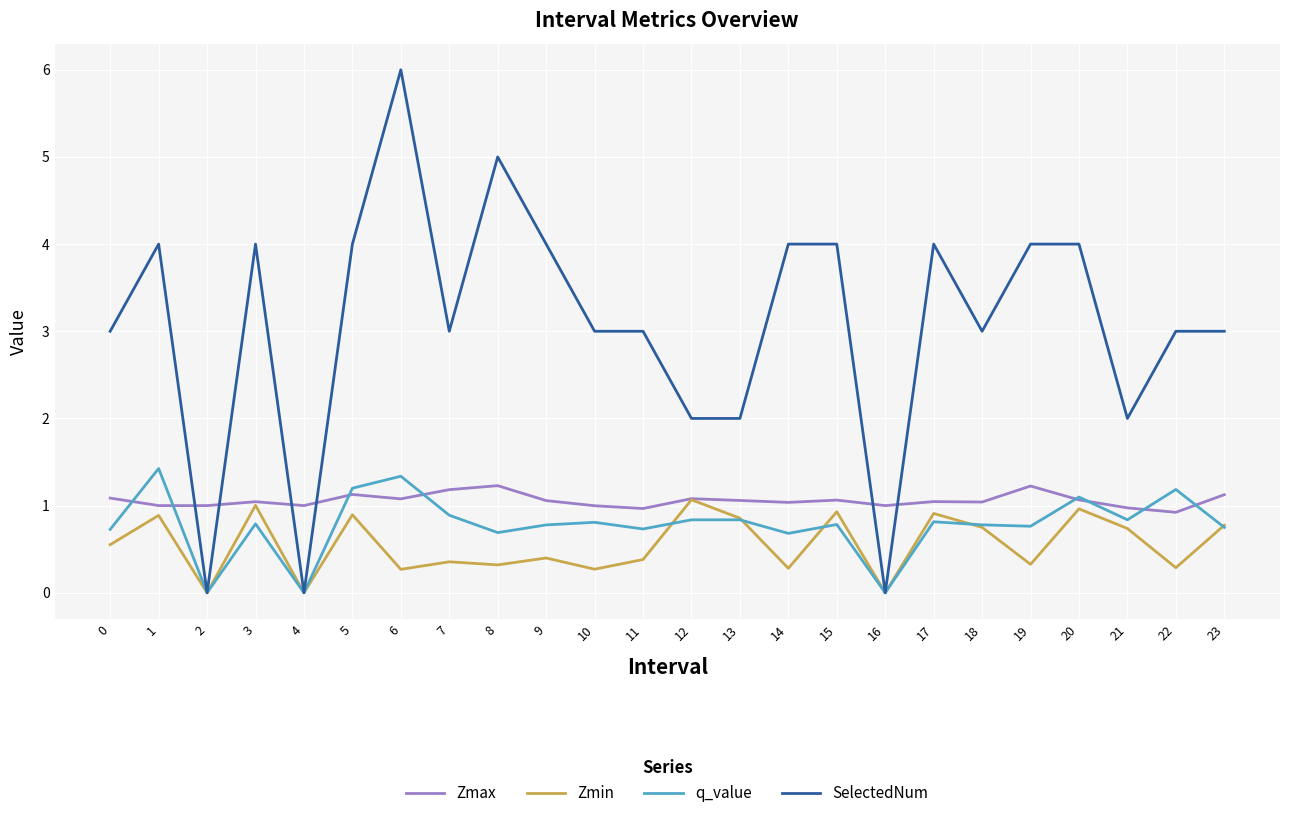

What is the difference between the maximum and minimum values in the q_value series?

1.4